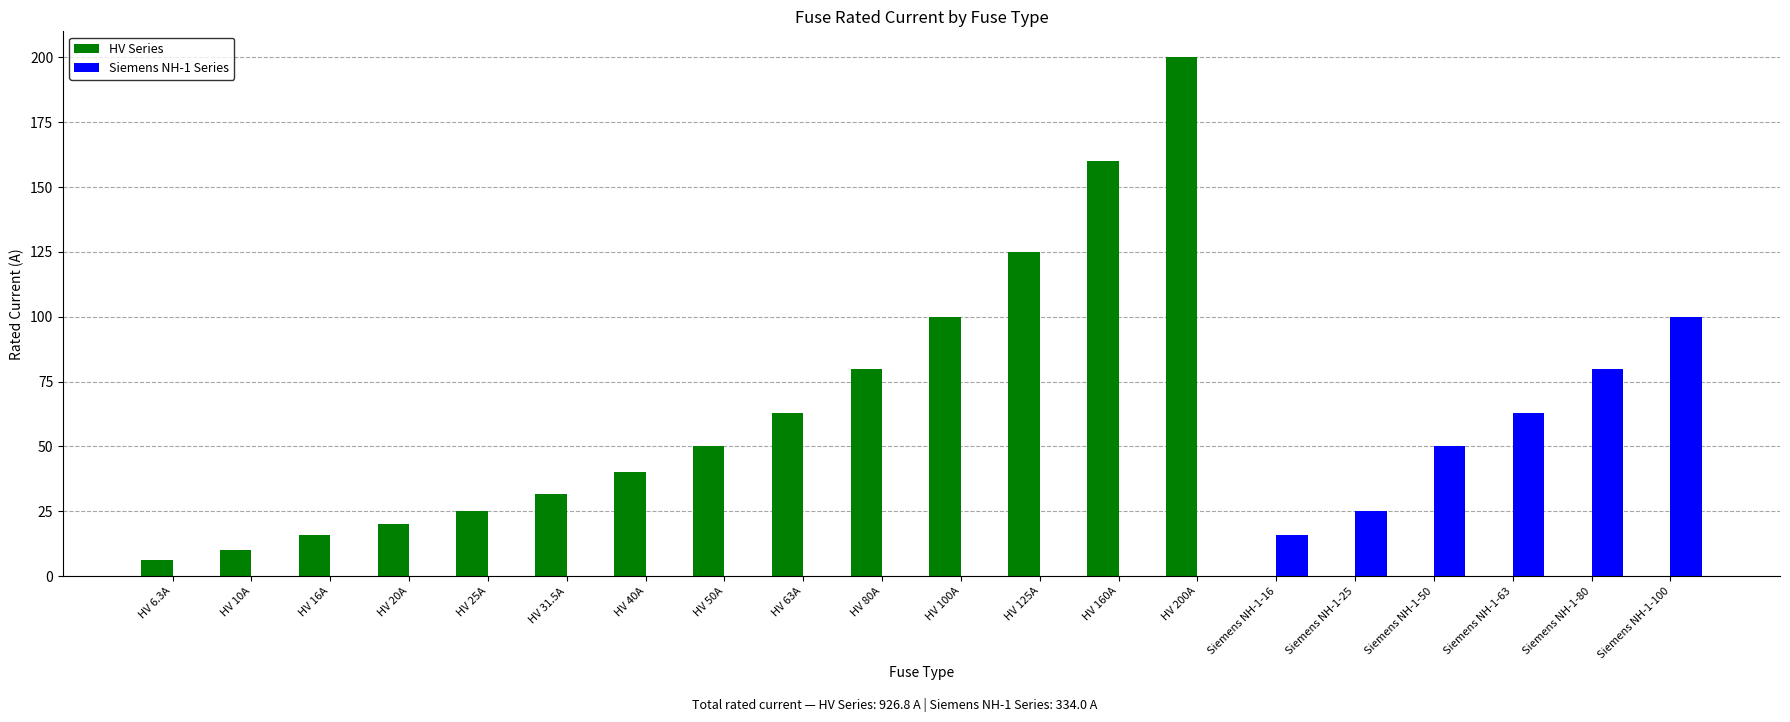

How many groups of bars are there?

20